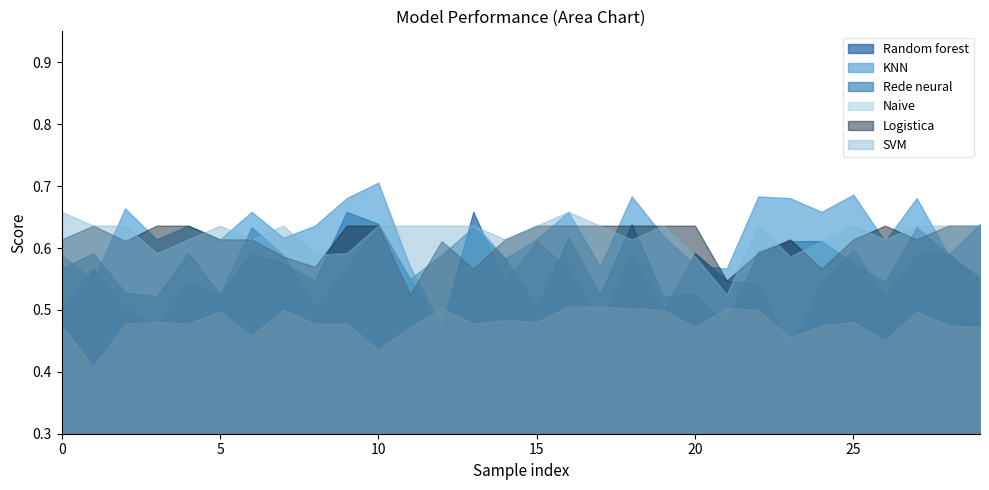

Is it true that Naive equals 0.2 at 20?

False